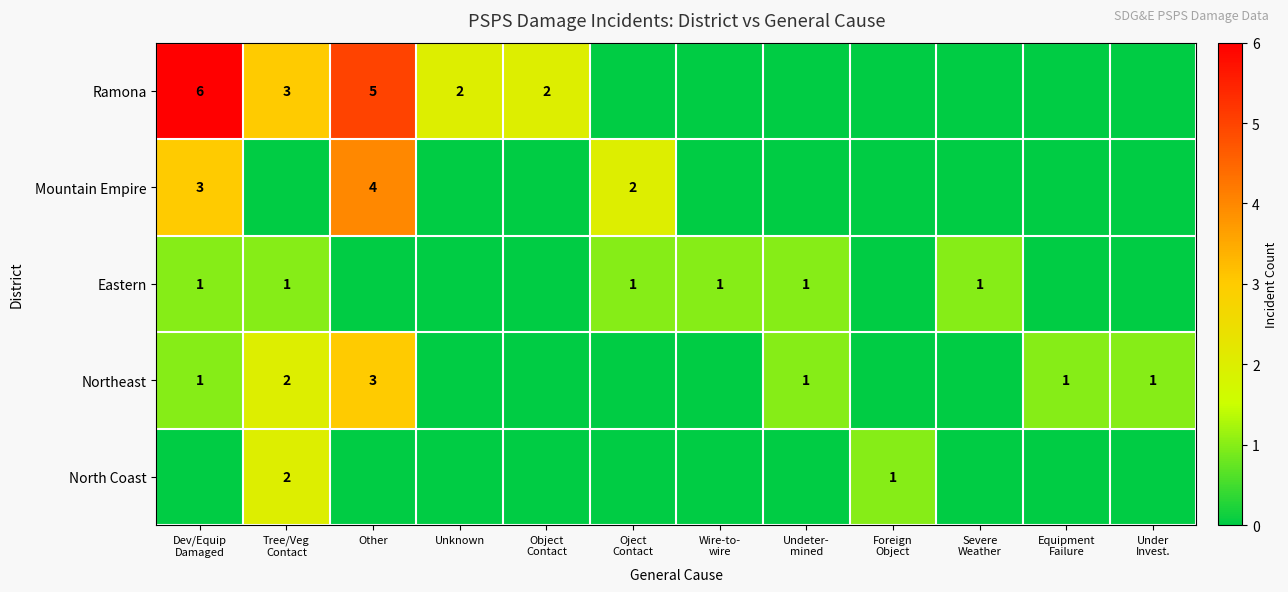

The value of Northeast at Severe Weather is 0. True or false?

True